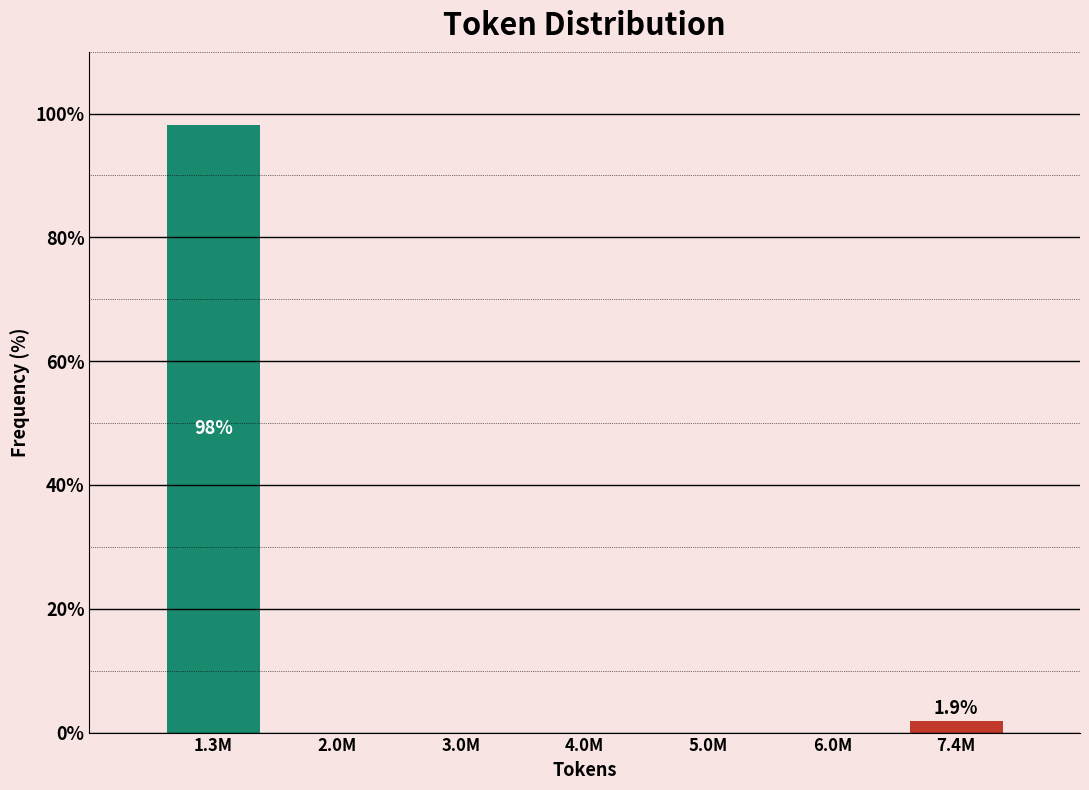

Reading left to right, transcribe all the data shown in this chart.

1.3M=98.1	2.0M=0.0	3.0M=0.0	4.0M=0.0	5.0M=0.0	6.0M=0.0	7.4M=1.9